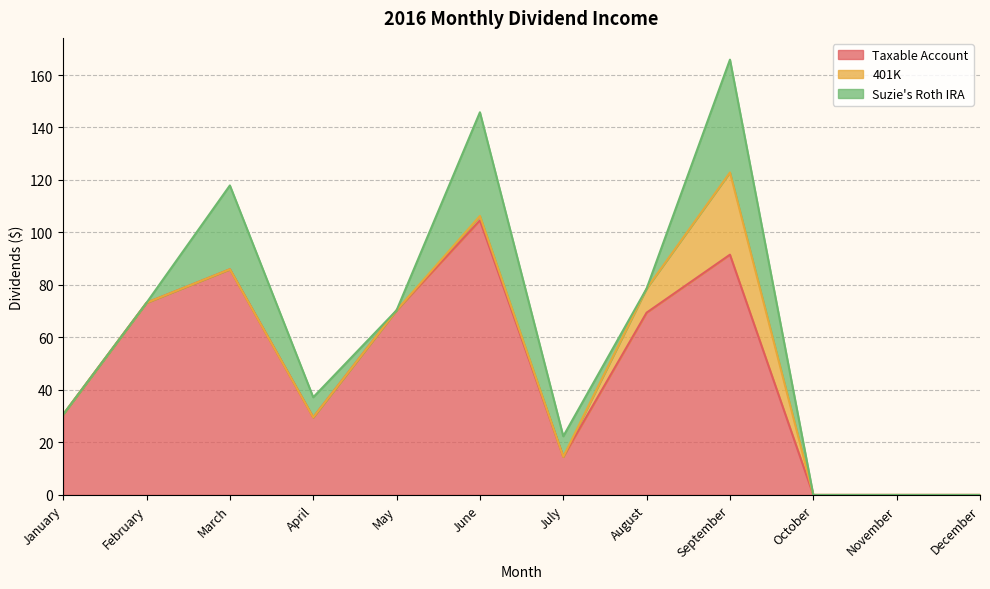

Which category has the highest value in the Suzie's Roth IRA series?

September